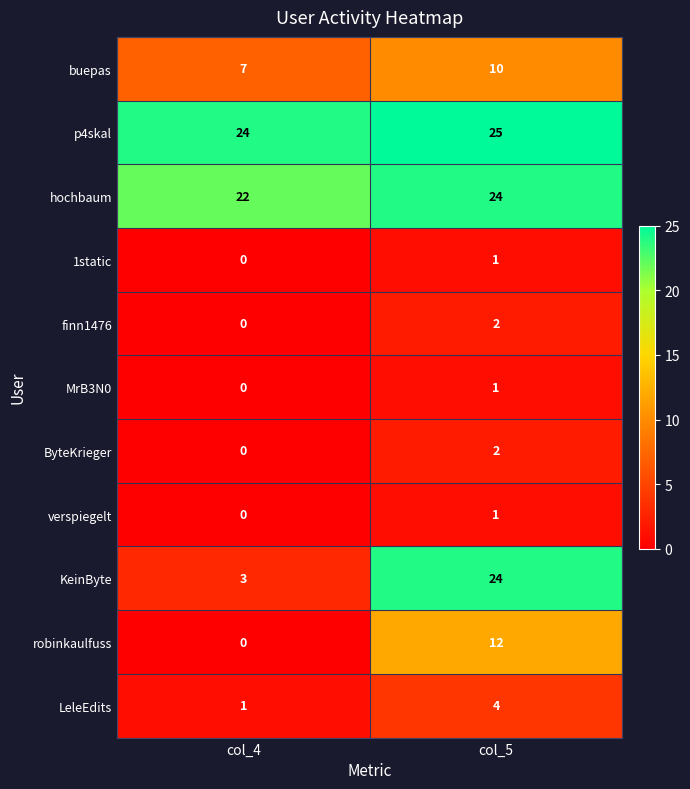

What is the greatest value displayed?

25